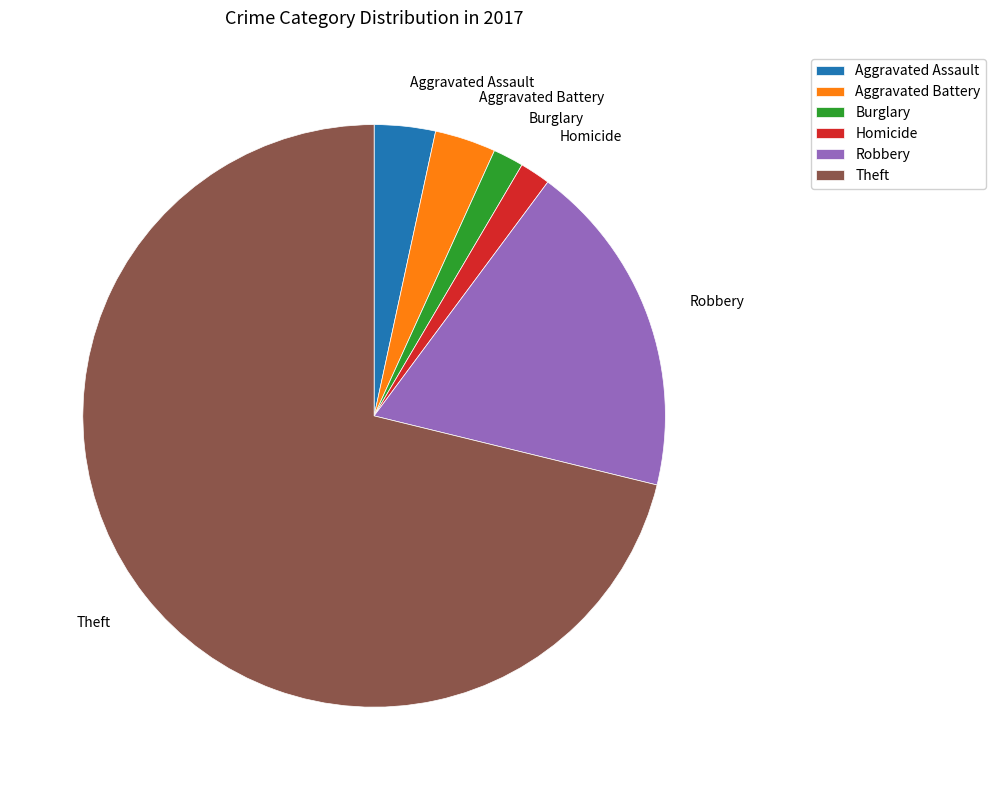

How many slices are in this pie chart?

6